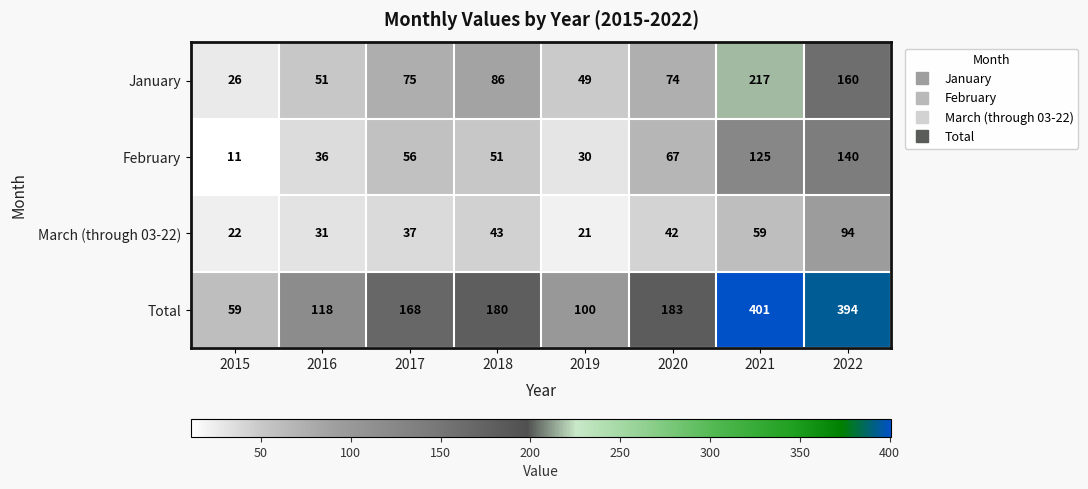

What is the sum of all March (through 03-22) values?

349